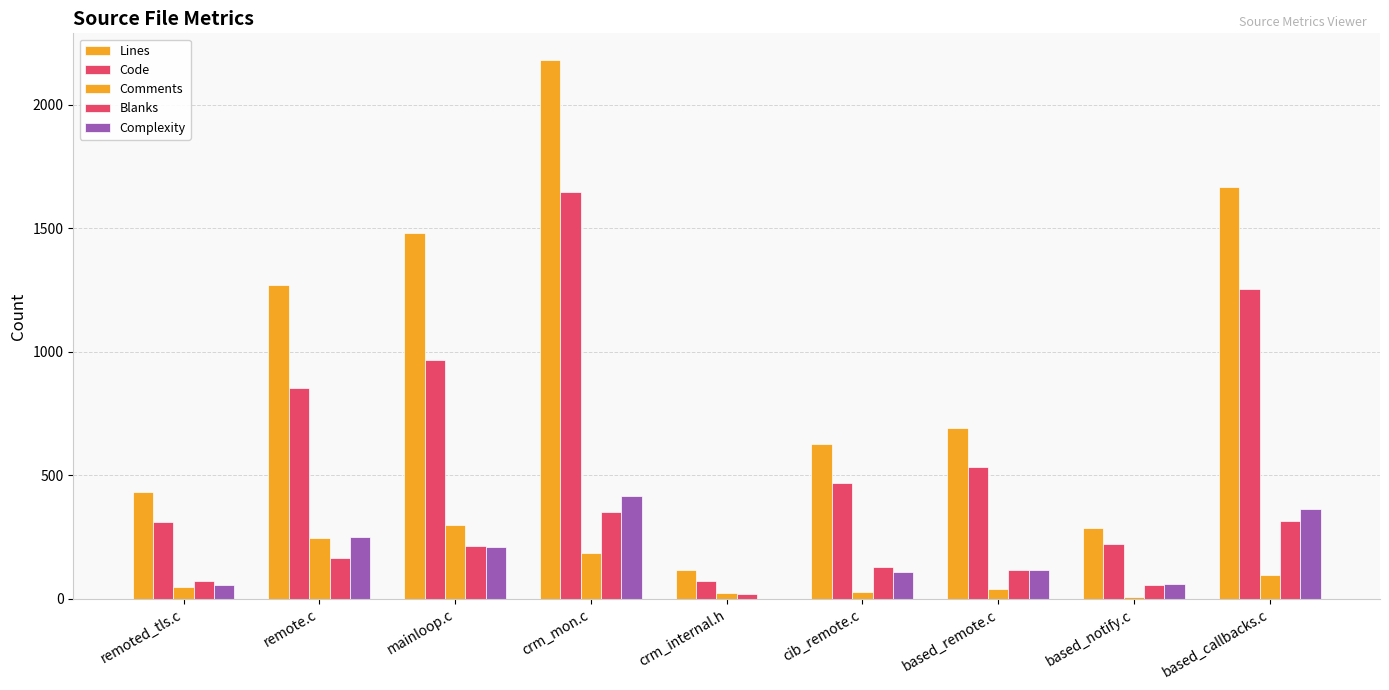

At how many categories does at least one series exceed 352?

7